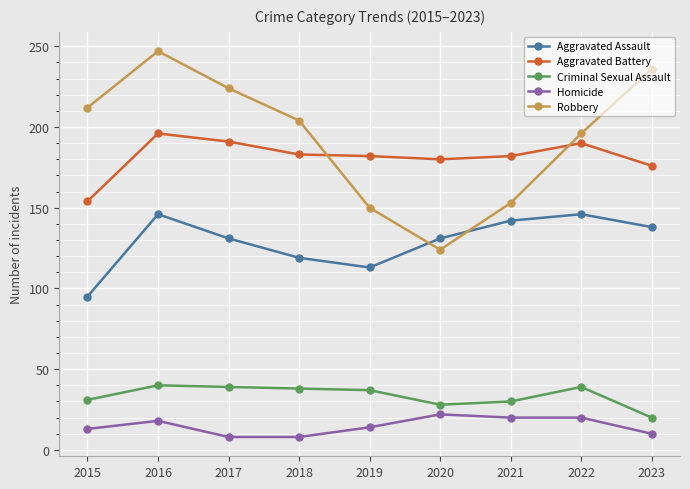

Where is the first local minimum for Robbery?

2020